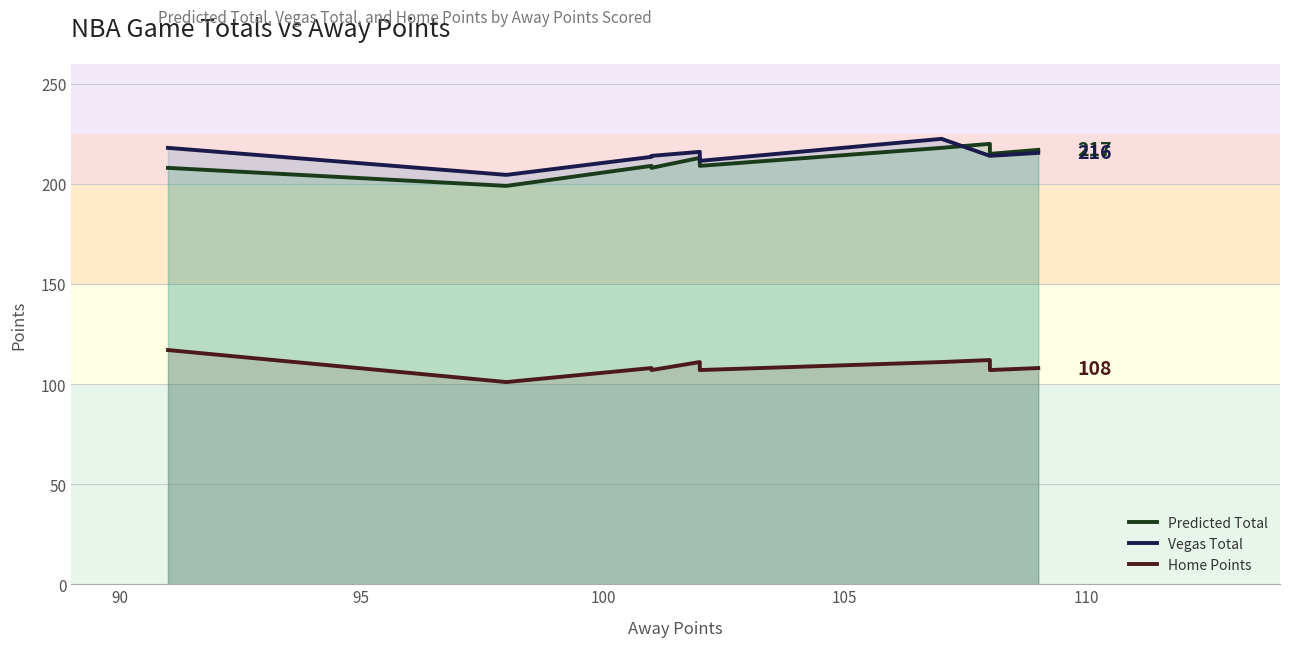

Which series has the largest total across all categories?

Vegas Total